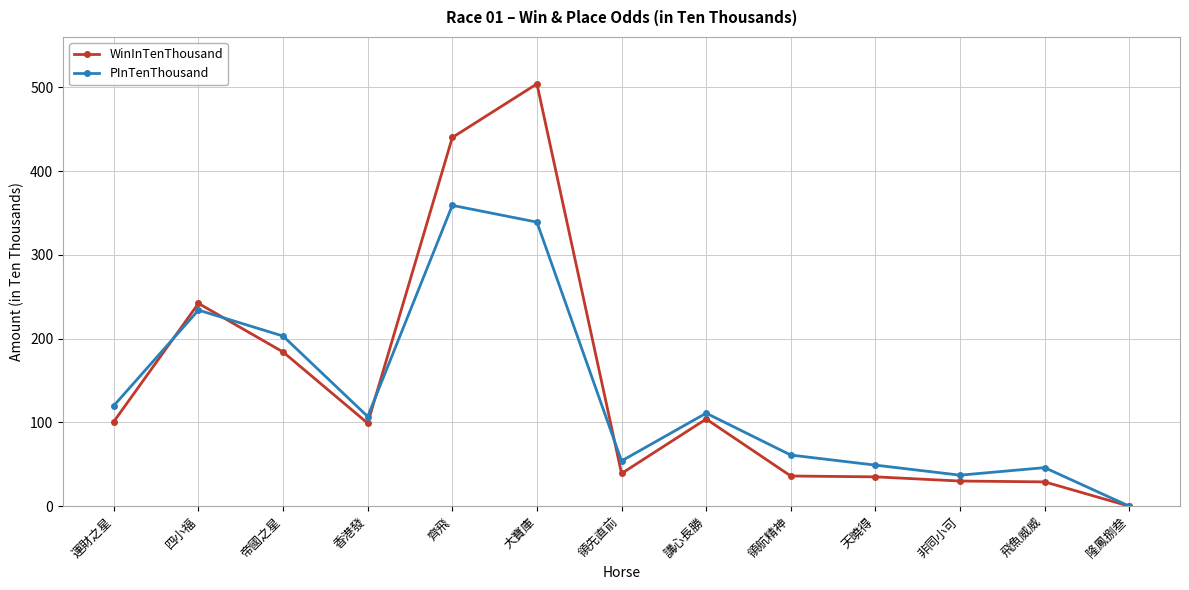

What is the spread (max minus min) of values at 四小福?

8